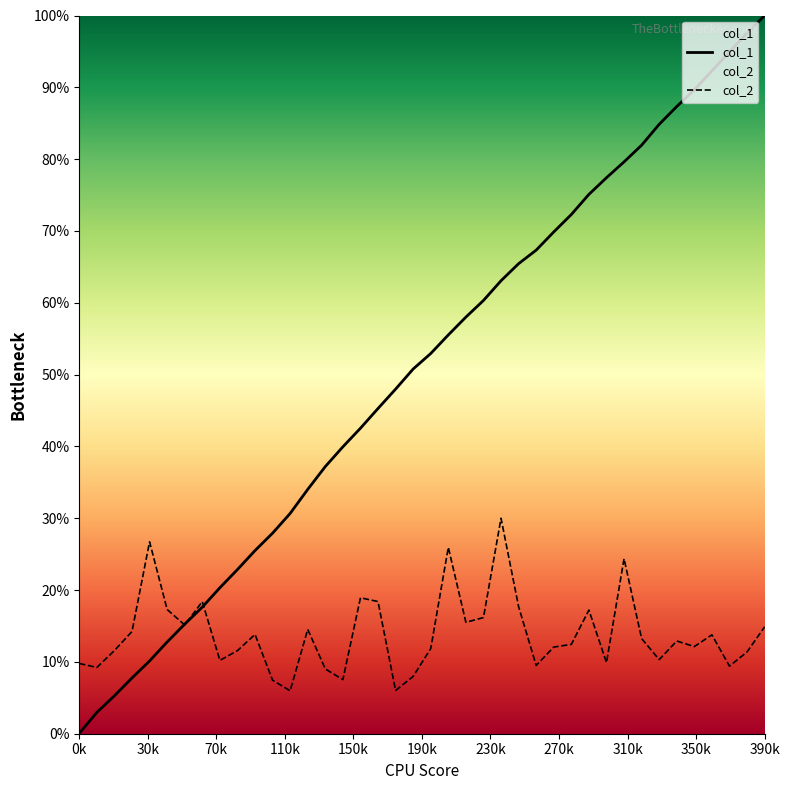

Reading left to right, transcribe all the data shown in this chart.

col_1: 0.0	0.0	0.1	0.1	0.1	0.1	0.2	0.2	0.2	0.2	0.3	0.3	0.3	0.3	0.4	0.4	0.4	0.5	0.5	0.5	0.5	0.6	0.6	0.6	0.6	0.7	0.7	0.7	0.7	0.8	0.8	0.8	0.8	0.8	0.9	0.9	0.9	0.9	1.0	1.0
col_2: 0.1	0.1	0.1	0.1	0.3	0.2	0.2	0.2	0.1	0.1	0.1	0.1	0.1	0.1	0.1	0.1	0.2	0.2	0.1	0.1	0.1	0.3	0.2	0.2	0.3	0.2	0.1	0.1	0.1	0.2	0.1	0.2	0.1	0.1	0.1	0.1	0.1	0.1	0.1	0.1